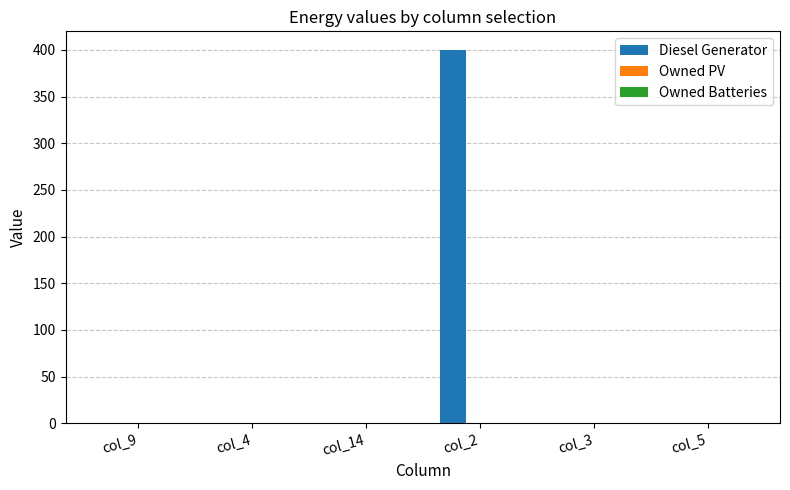

Is it true that the value at col_2 is 400?

True